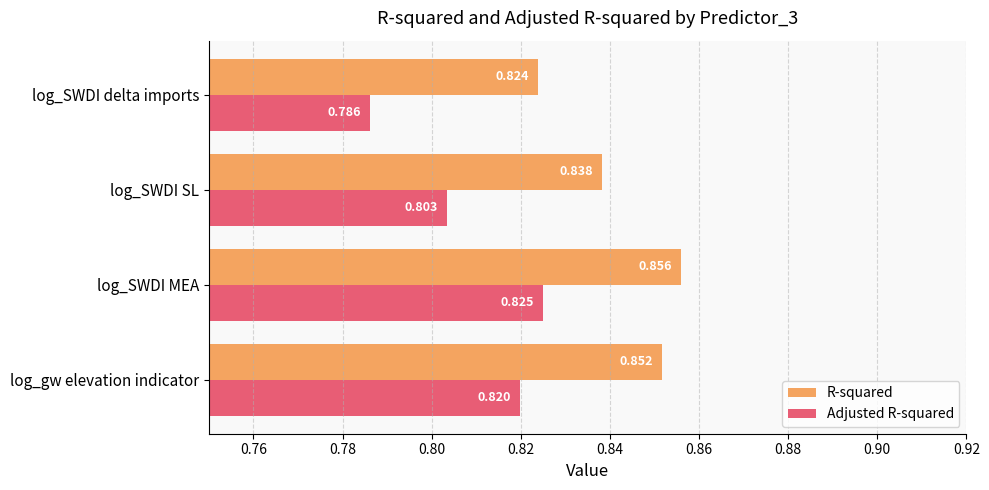

Between log_gw elevation indicator and log_SWDI SL, which series saw the biggest shift?

Adjusted R-squared